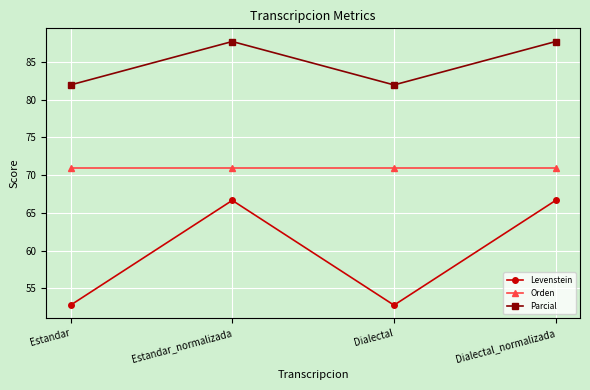

What is the label of the 2nd point from the left?

Estandar_normalizada